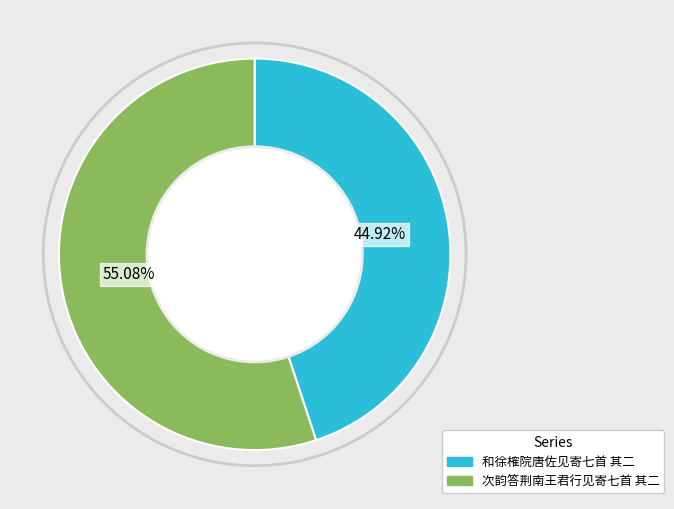

Which has a higher value, 次韵答荆南王君行见寄七首 其二 or 和徐榷院唐佐见寄七首 其二?

次韵答荆南王君行见寄七首 其二